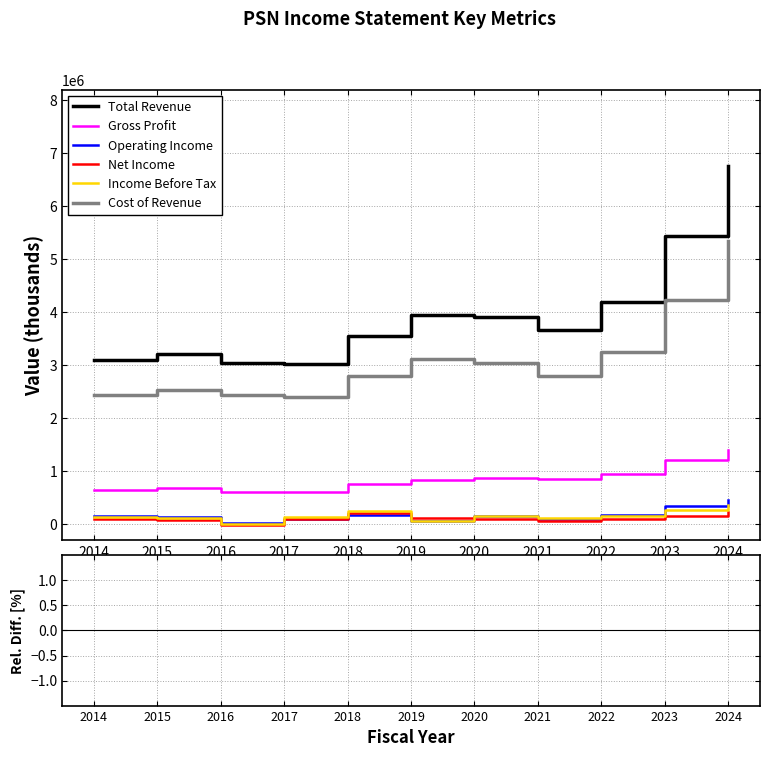

True or false: Total Revenue and Net Income cross at least once.

False